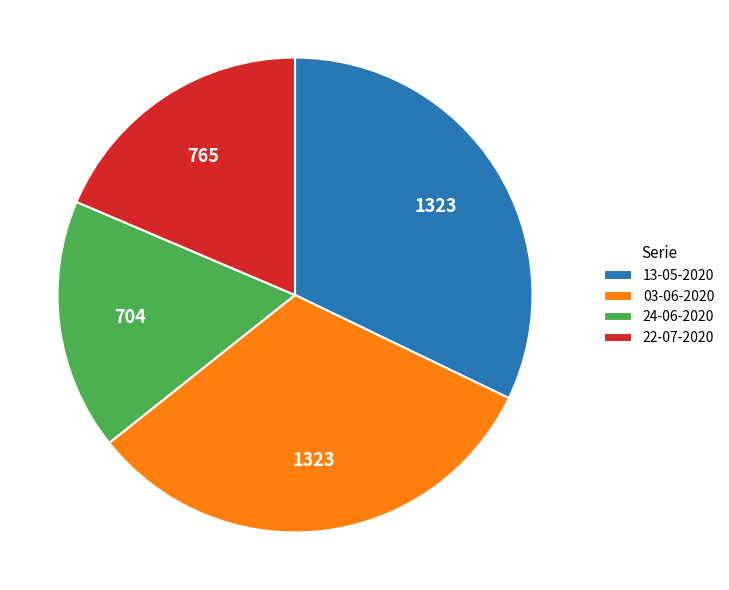

Which category has the smallest portion of the pie?

24-06-2020